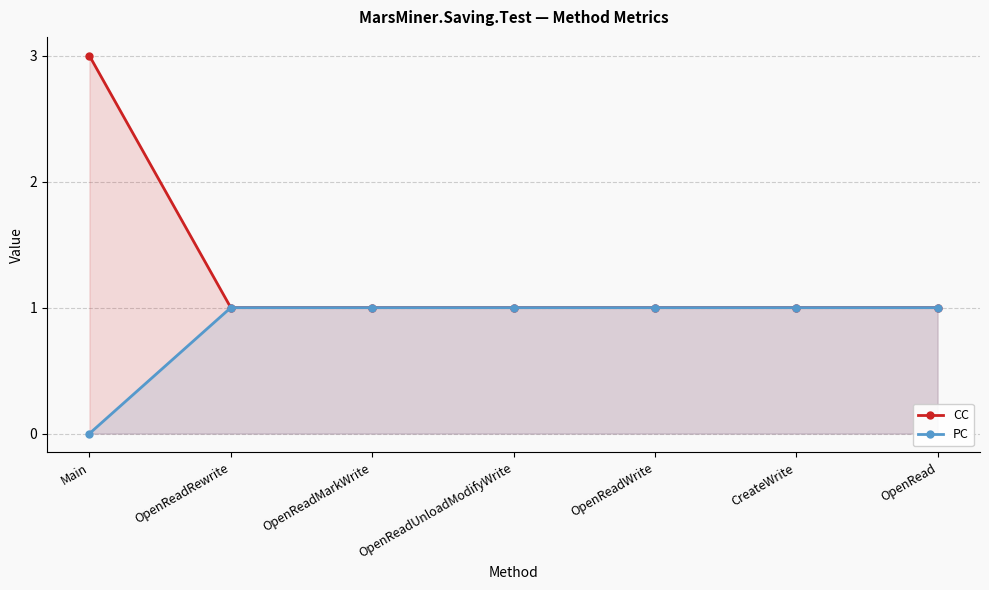

Count the CC values in the range 1 to 2.

6